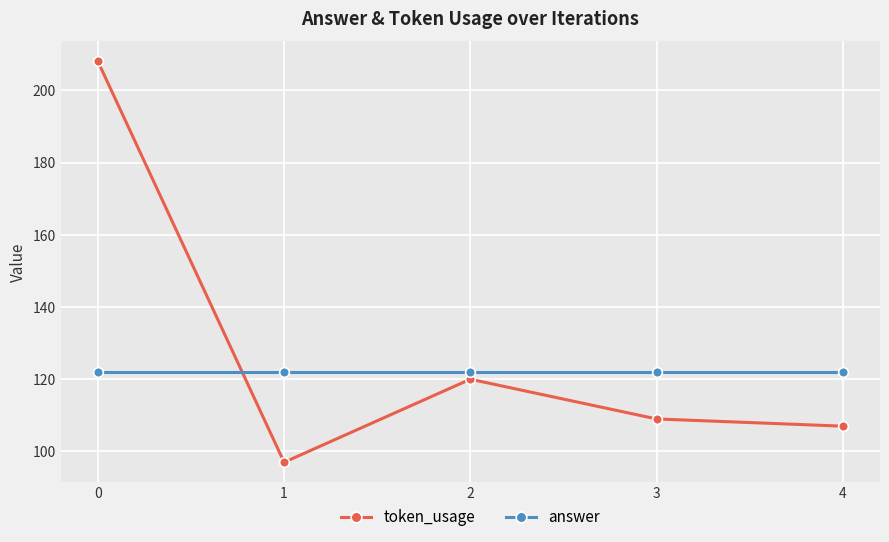

Is it true that answer equals 122 at 1?

True